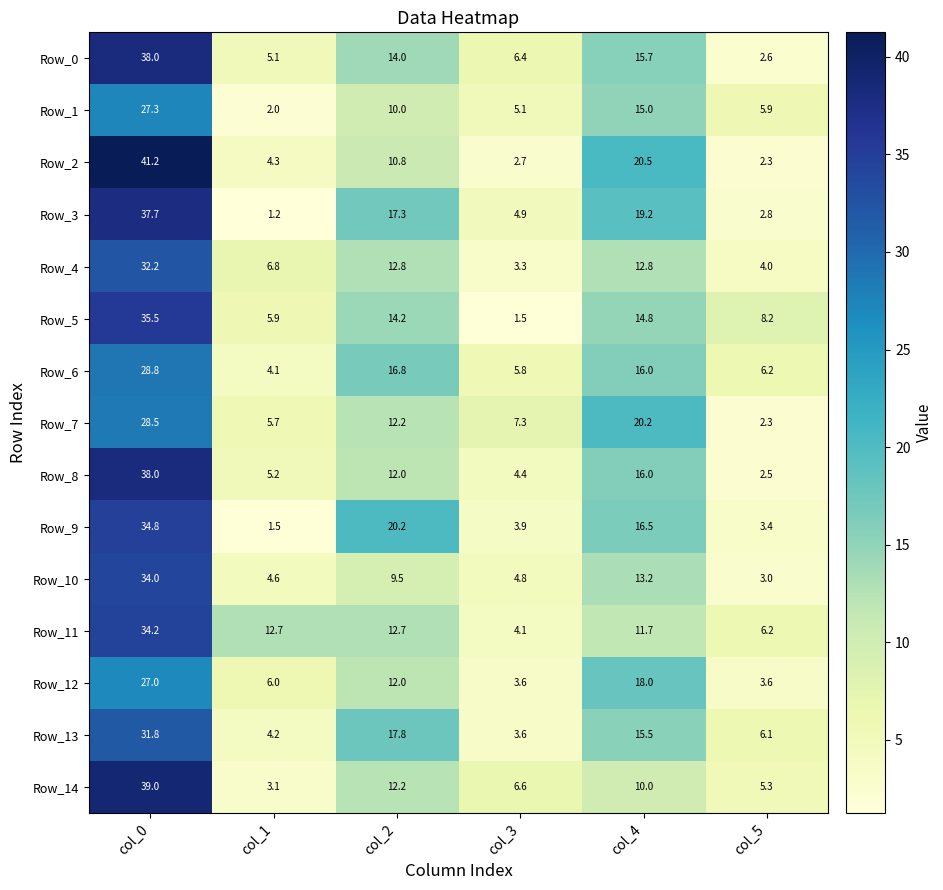

What is the total value across all series at col_5?

64.4